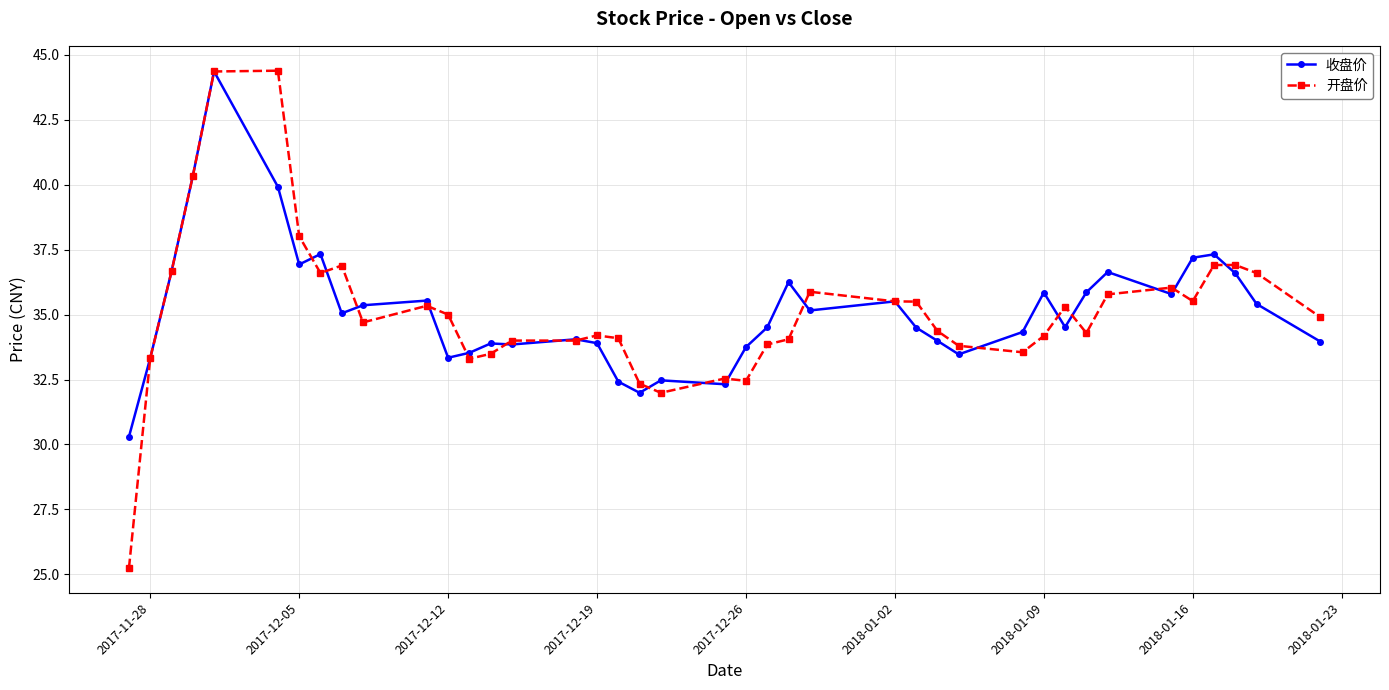

At how many categories does at least one series exceed 31?

39